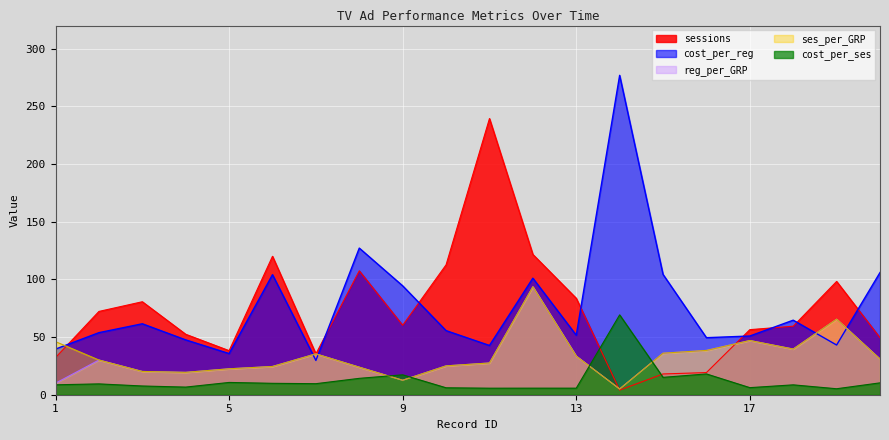

Reading right to left, extract all data points from this chart.

sessions: 49.4	98.2	59.4	56.4	19.2	18.0	4.0	83.6	121.6	239.4	112.6	60.2	107.4	35.4	120.0	38.2	52.4	80.6	72.2	32.2
cost_per_reg: 105.9	43.1	64.6	50.9	49.4	104.3	276.9	51.6	101.0	42.7	55.6	94.4	127.1	29.7	104.1	35.7	47.5	61.5	53.8	39.5
cost_per_ses: 10.3	5.2	8.6	6.1	18.0	15.1	69.2	5.7	5.7	5.7	6.0	17.2	14.2	9.6	9.9	10.7	6.6	7.6	9.4	8.6
reg_per_GRP: 30.9	65.5	39.6	47.0	38.4	36.0	5.0	33.4	93.6	27.5	25.0	12.5	23.9	35.4	24.5	22.5	19.4	20.2	30.1	10.0
ses_per_GRP: 30.9	65.5	39.6	47.0	38.4	36.0	5.0	33.4	93.6	27.5	25.0	12.5	23.9	35.4	24.5	22.5	19.4	20.2	30.1	46.0